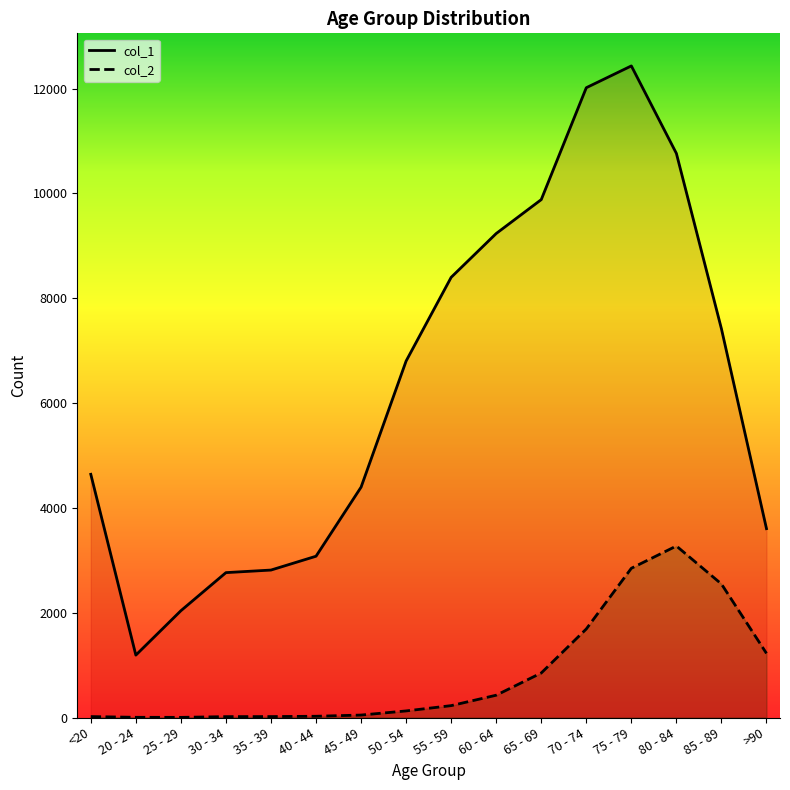

What are all the series names shown in the legend?

col_1, col_2